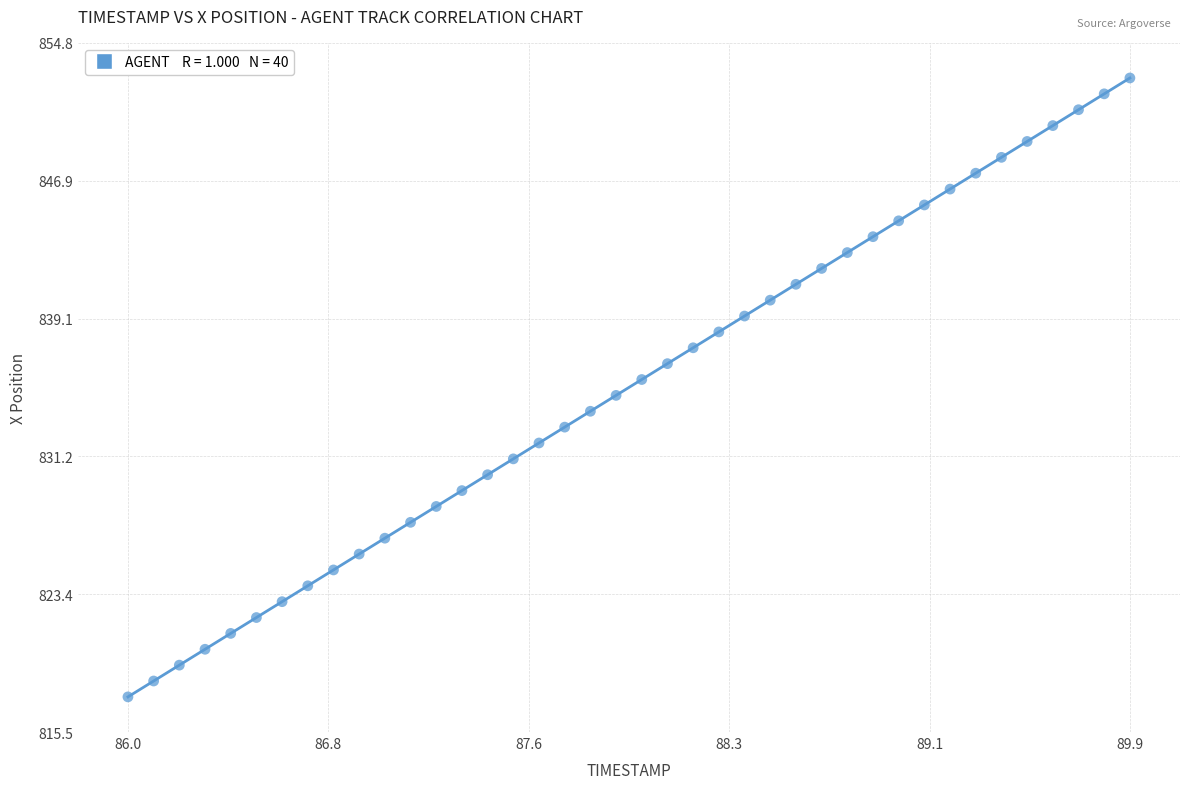

What is the range of X values (max minus min)?

3.9